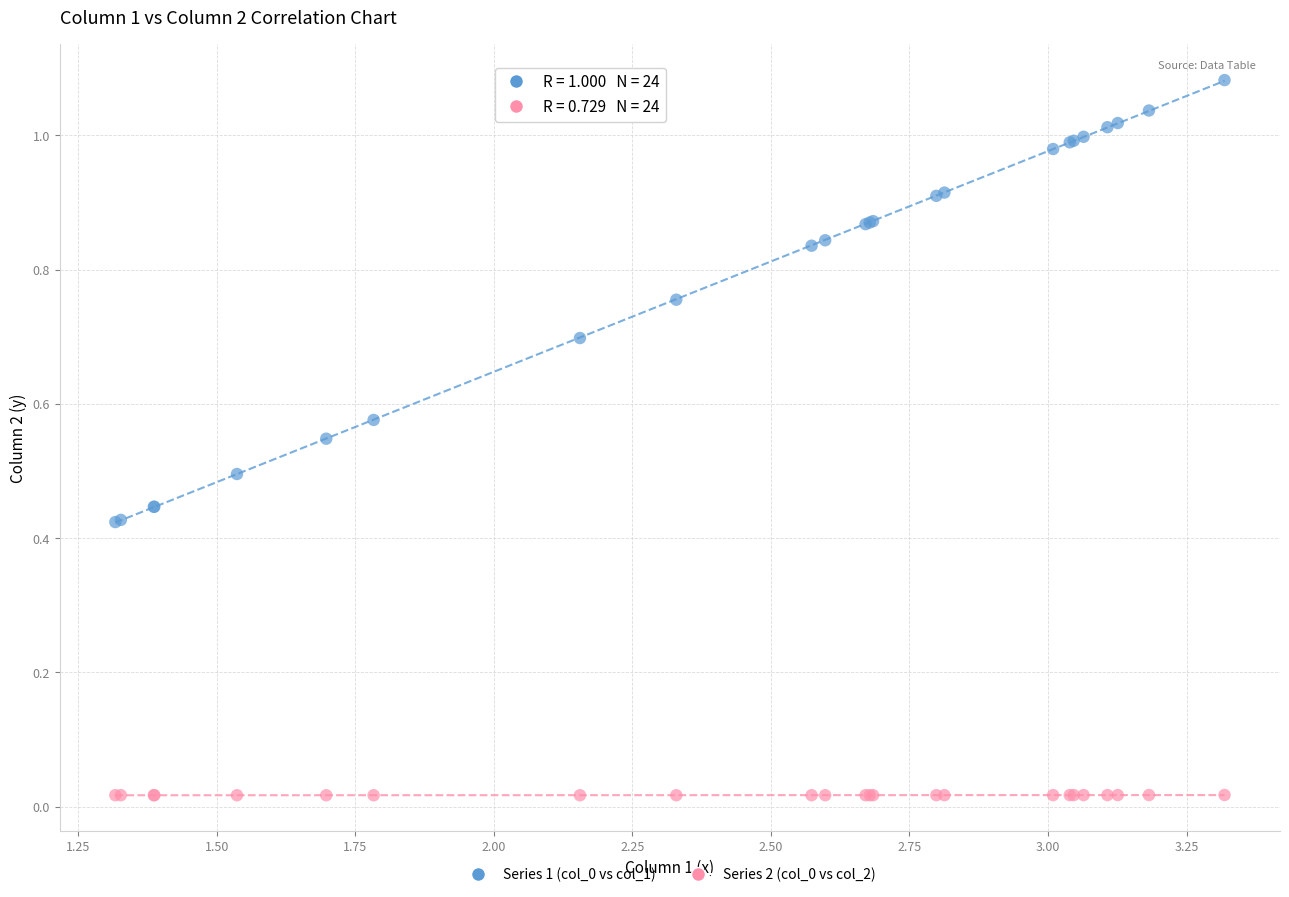

What is the X range (max minus min) for the scatter plot?

2.0